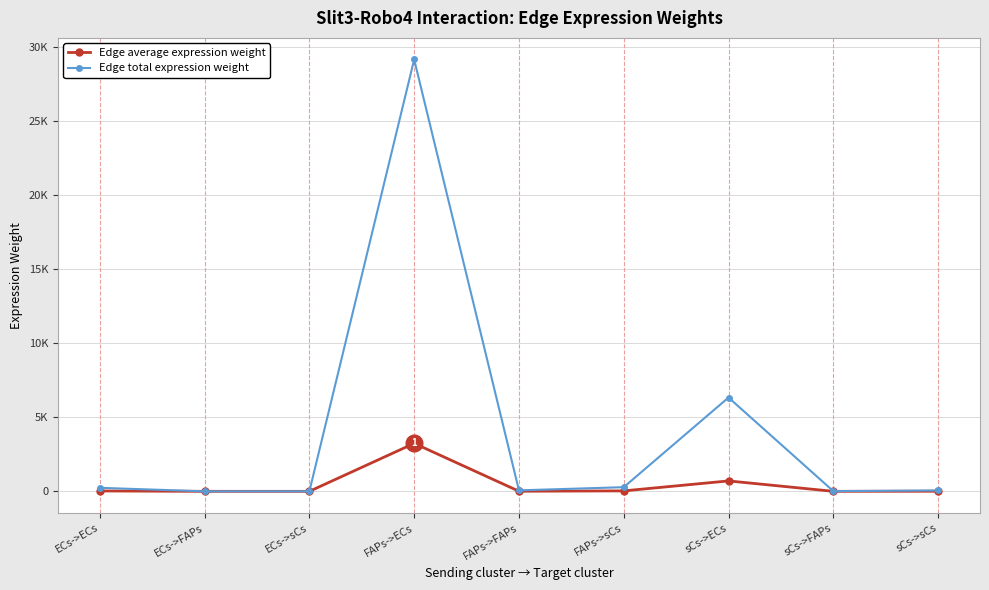

Is this an area chart (filled region under the line)?

No